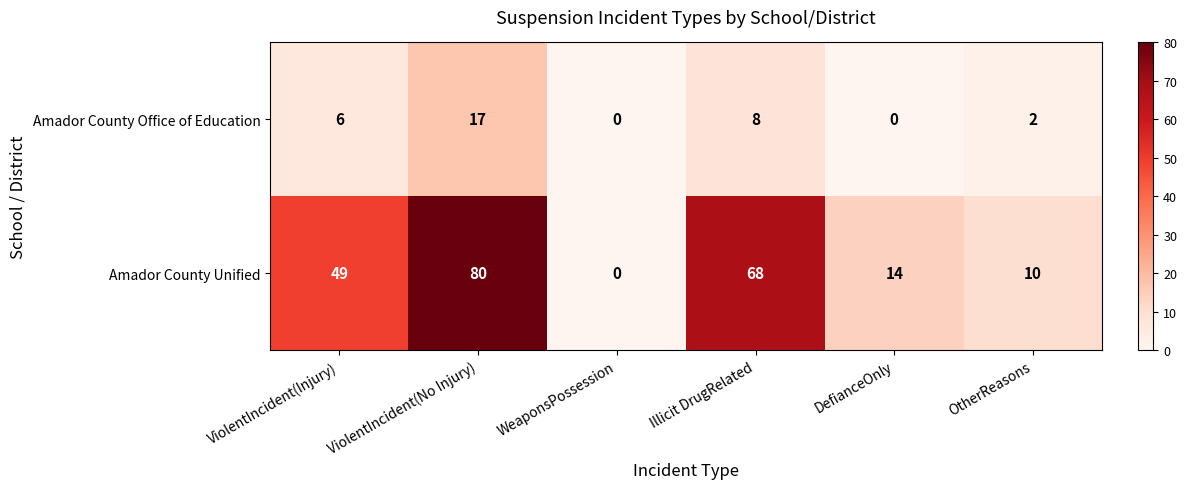

What is the spread (max minus min) of values at OtherReasons?

8